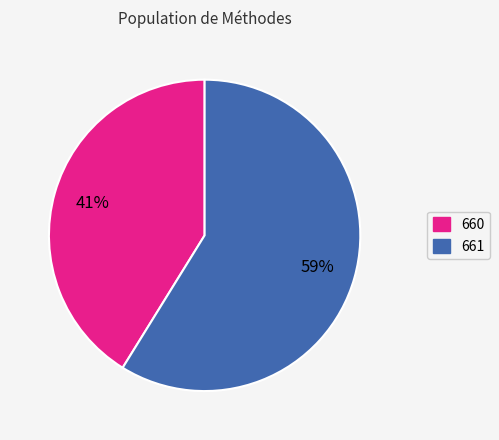

What is the ratio of the value at 660 to the value at 661?

0.7